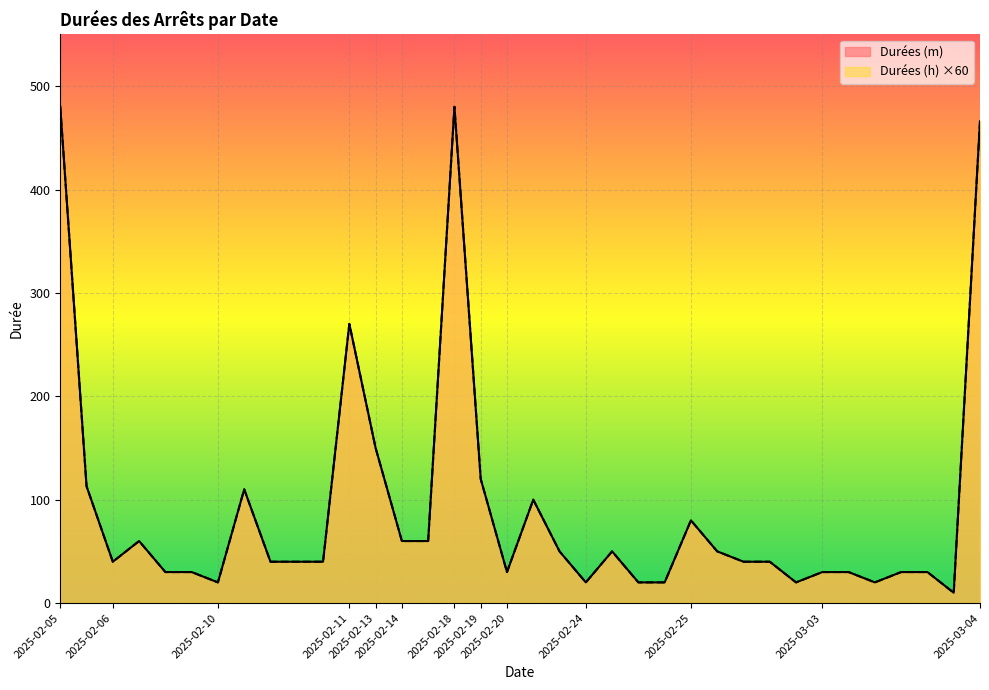

Does the chart display data point markers on the line(s)?

No